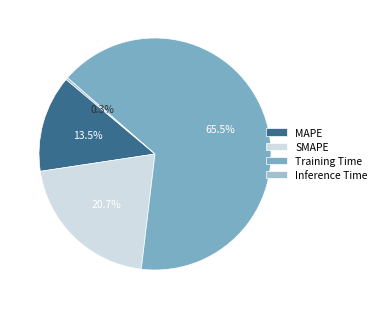

Between Training Time and MAPE, which is larger?

Training Time